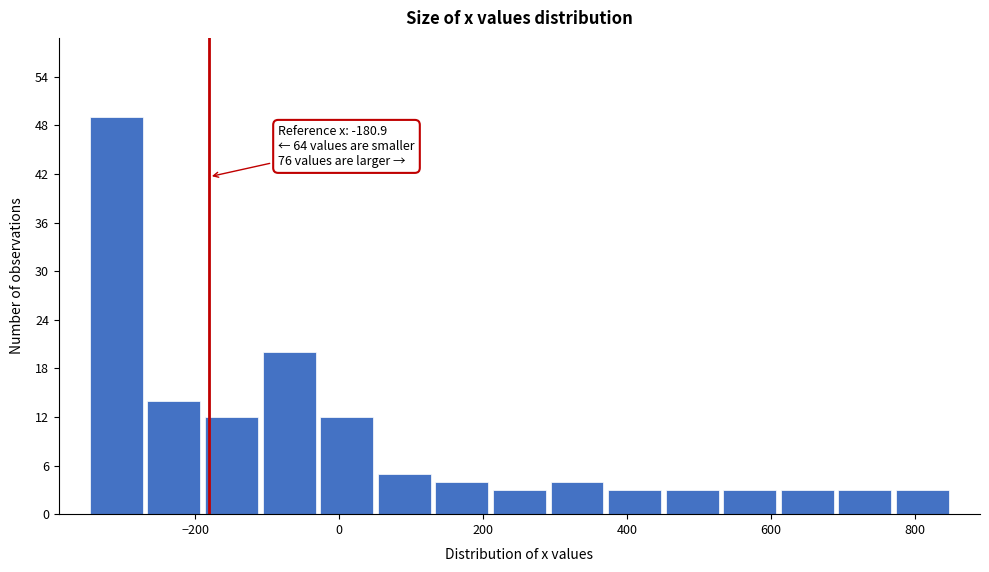

Over which range of the x-axis is the bar tallest?

-340 to -260